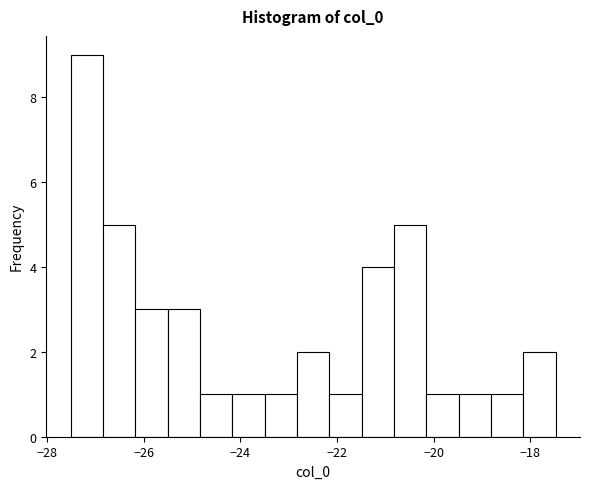

Around what value on the x-axis is the tallest bar? Give the approximate position of its centre, as read against the axis.

-27.2